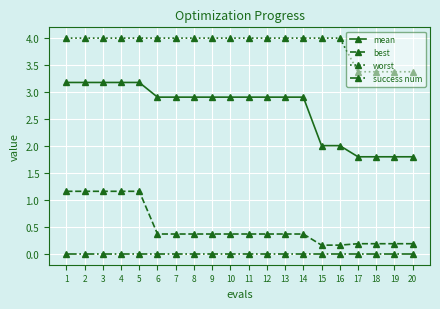

What is the total value across all series at 20?

5.4